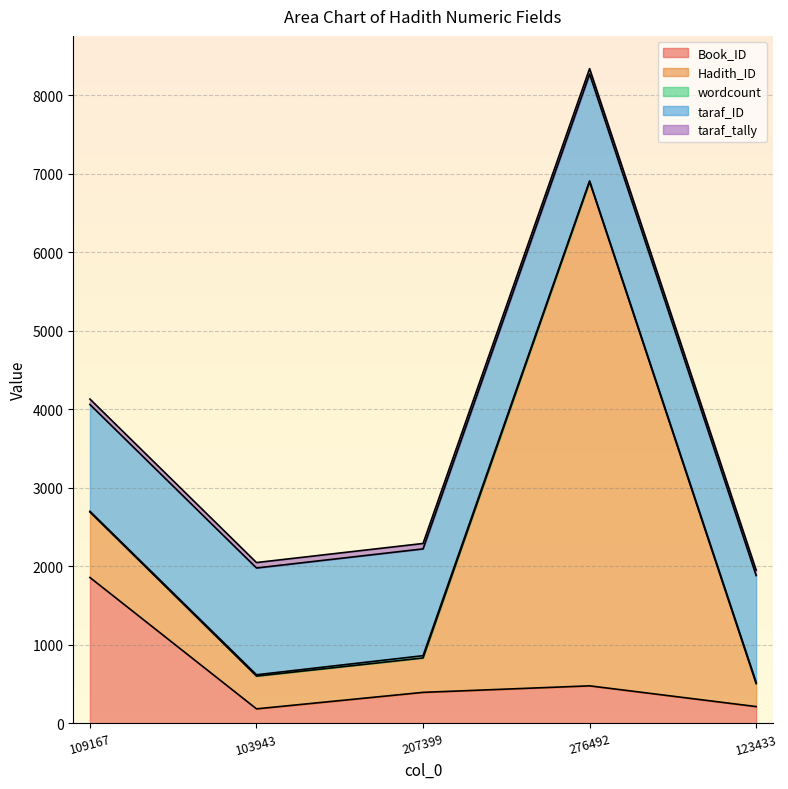

True or false: Hadith_ID and taraf_tally intersect in this chart.

False